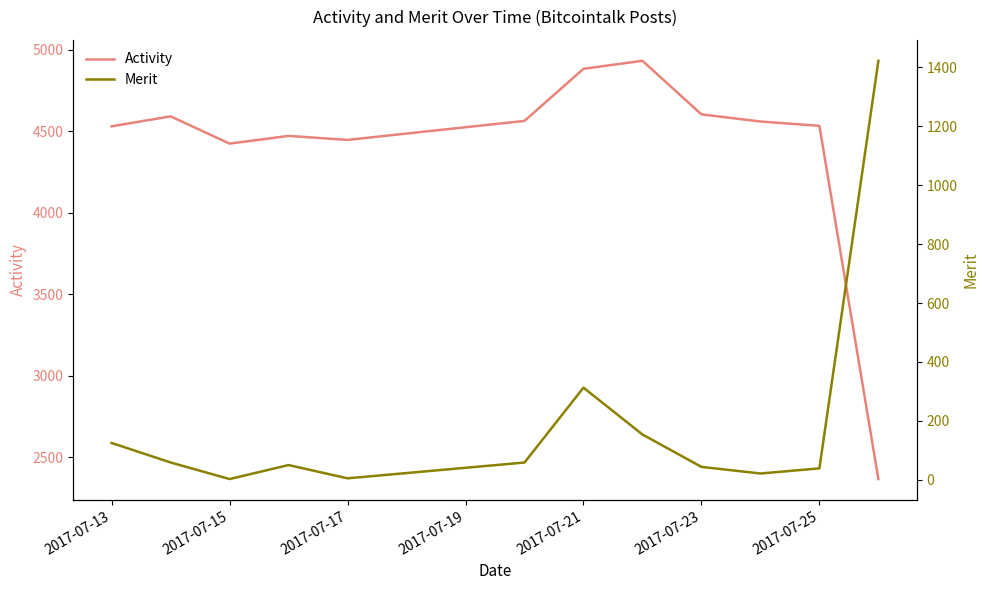

True or false: Activity and Merit intersect in this chart.

False